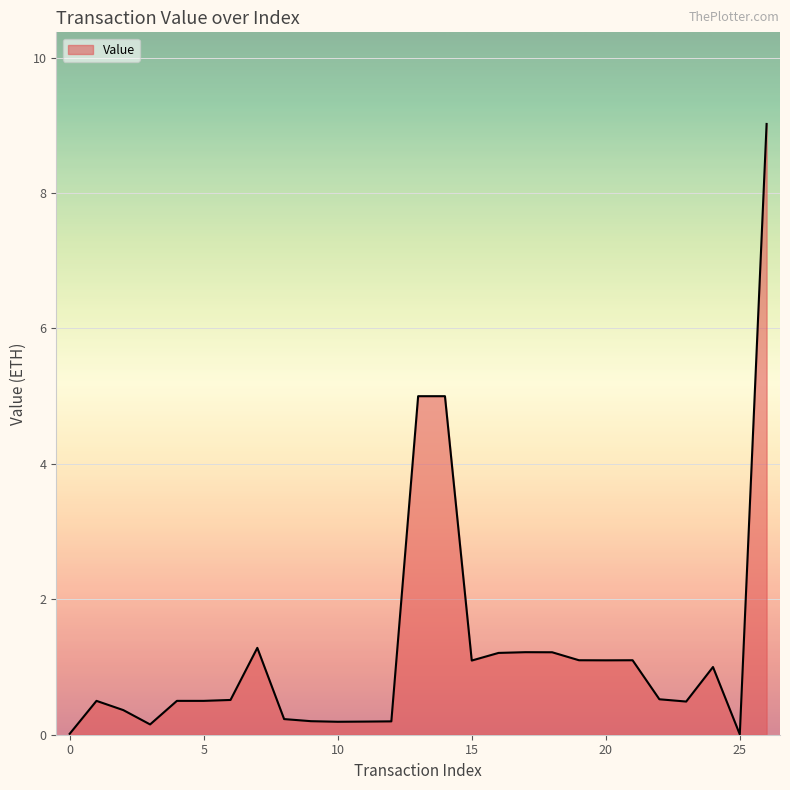

What is the difference between the maximum and minimum values?

9.0